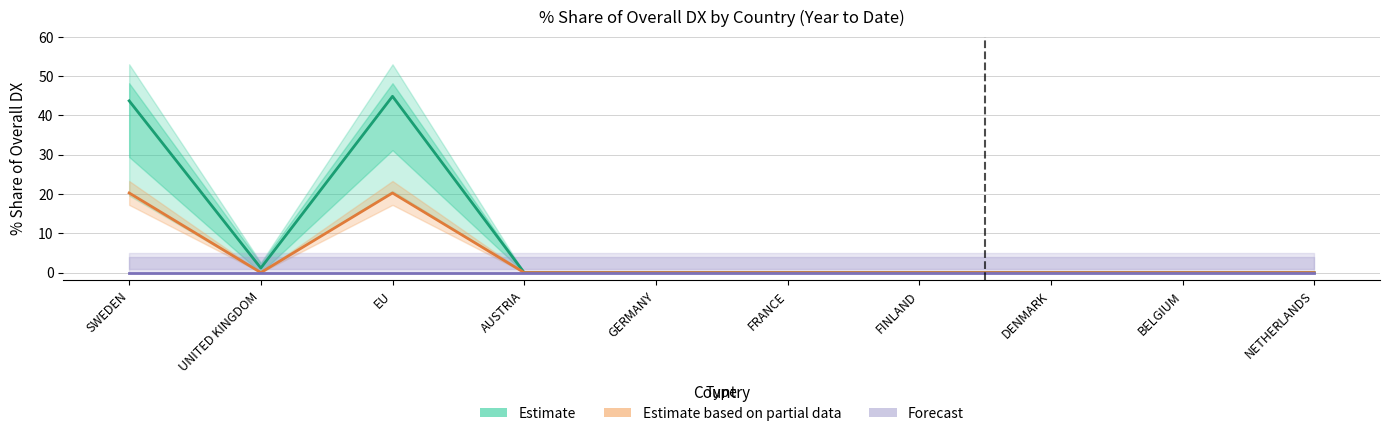

At which category does Estimate based on partial data reach its first local valley?

UNITED KINGDOM